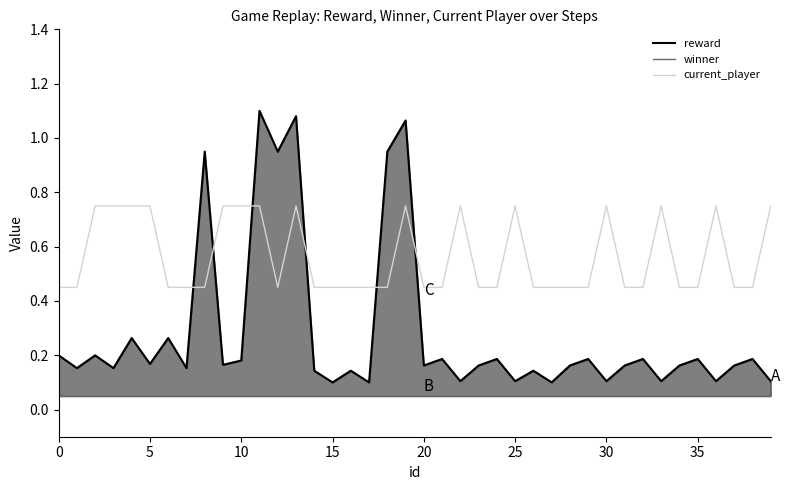

Where is reward nearest to the value 0?

15